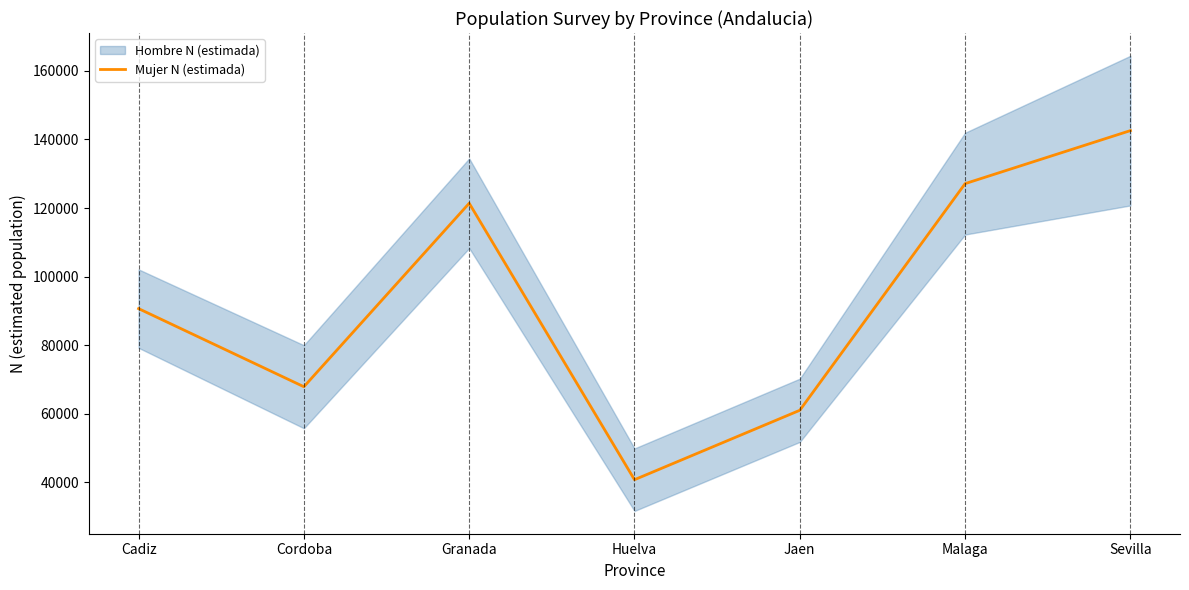

At which label does the data first exceed 90648?

Granada